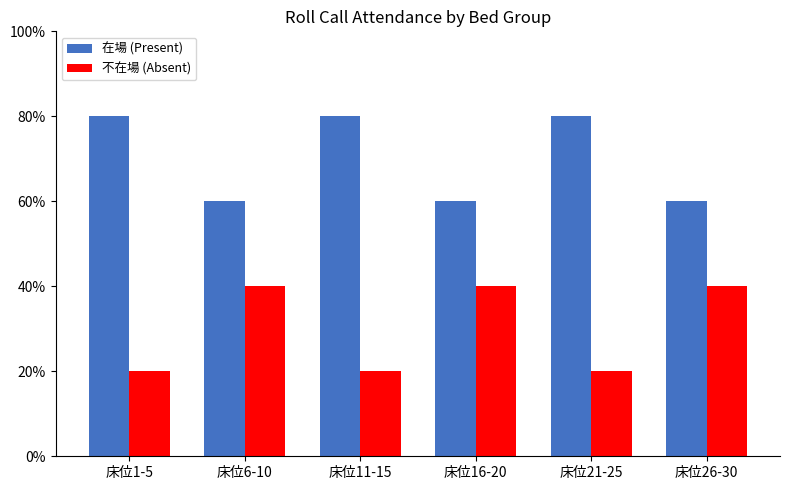

Is it true that 在場 (Present) equals 0.9 at 床位16-20?

False